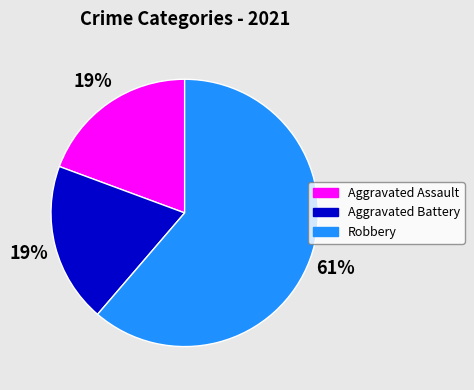

How many segments does this pie chart have?

3